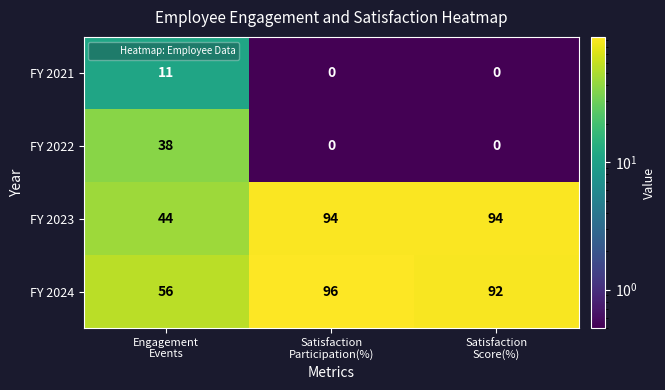

At how many categories does at least one series exceed 22?

3